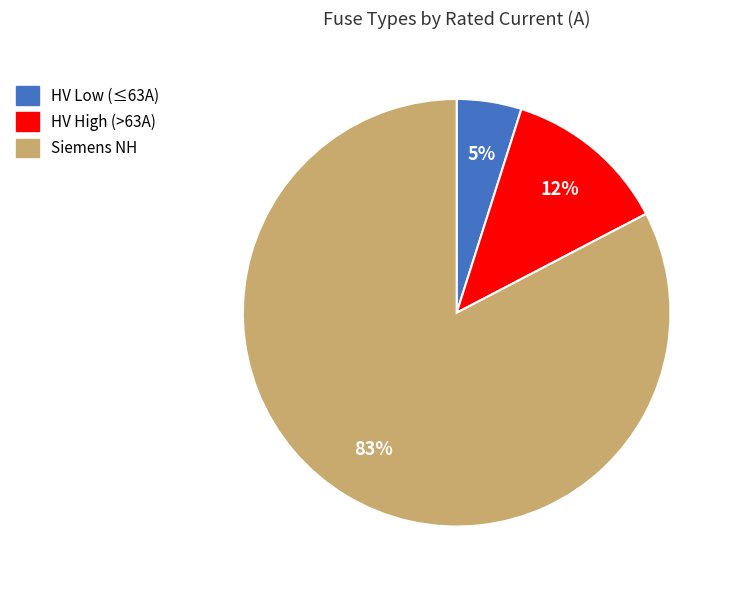

To the nearest percent, what is the average slice percentage?

33%